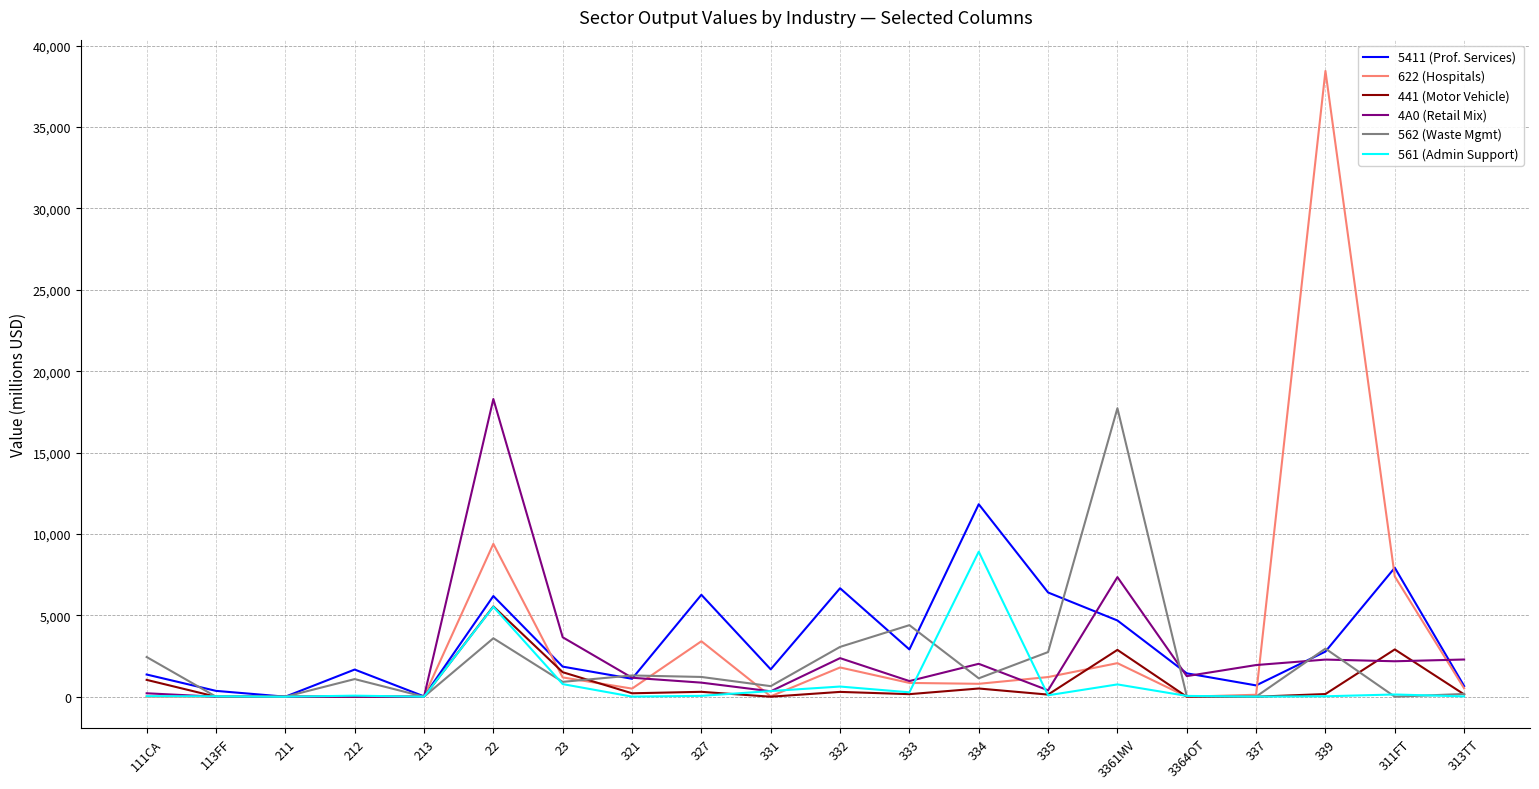

What is the greatest value displayed?

38450